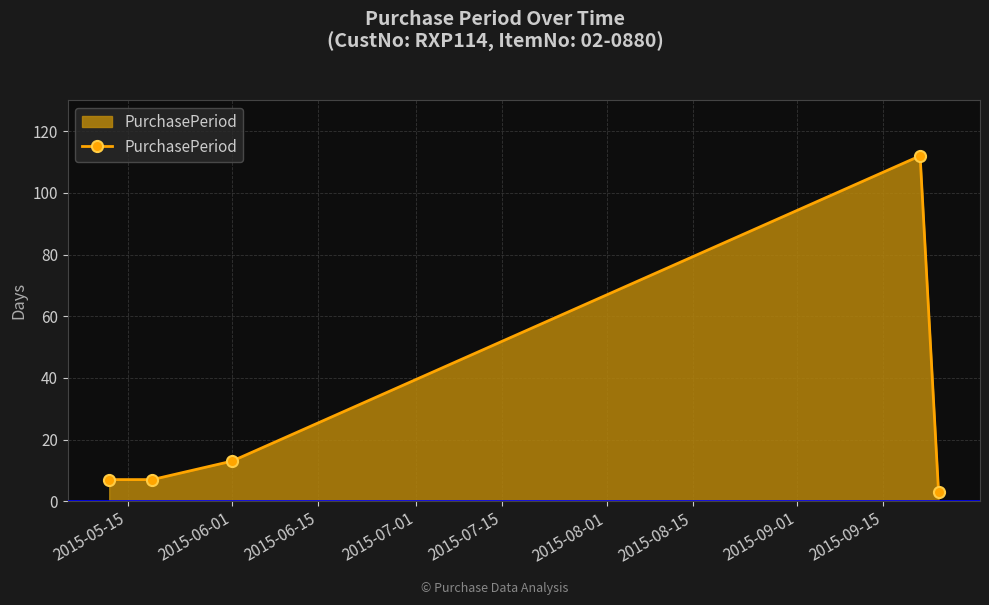

What is the minimum value shown in the chart?

3